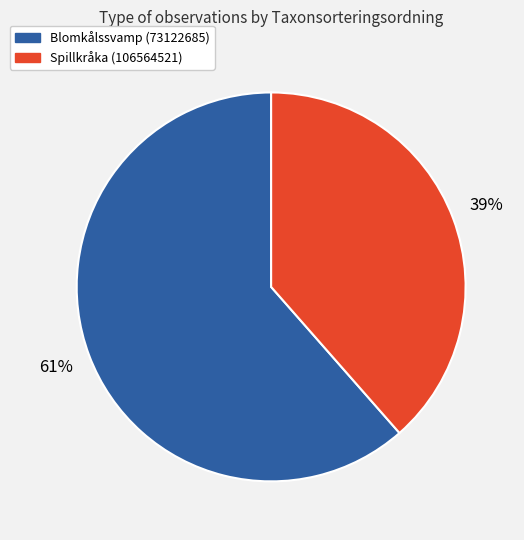

To the nearest percent, what is the average slice percentage?

50%